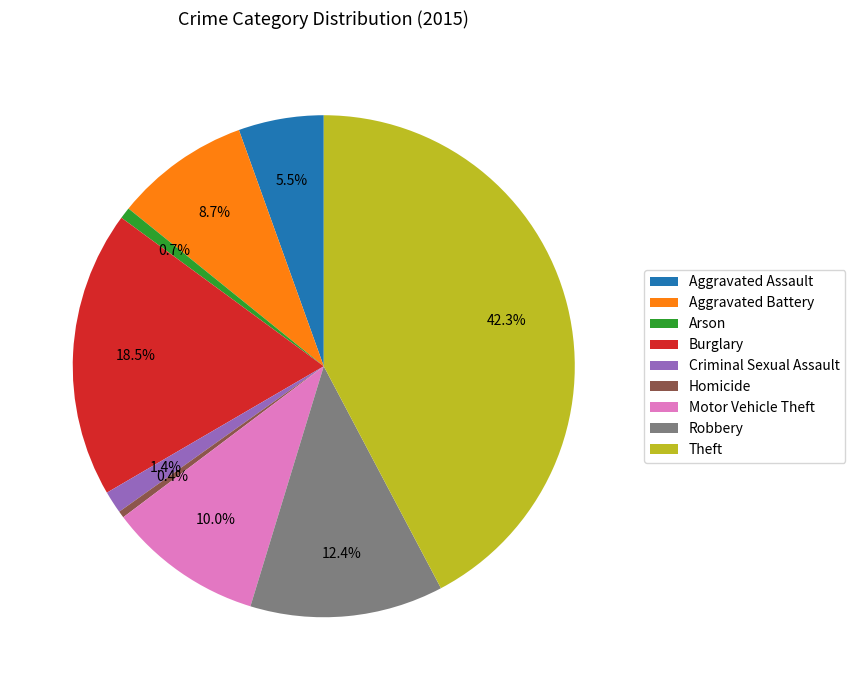

Does Arson account for over 50% of the chart?

No